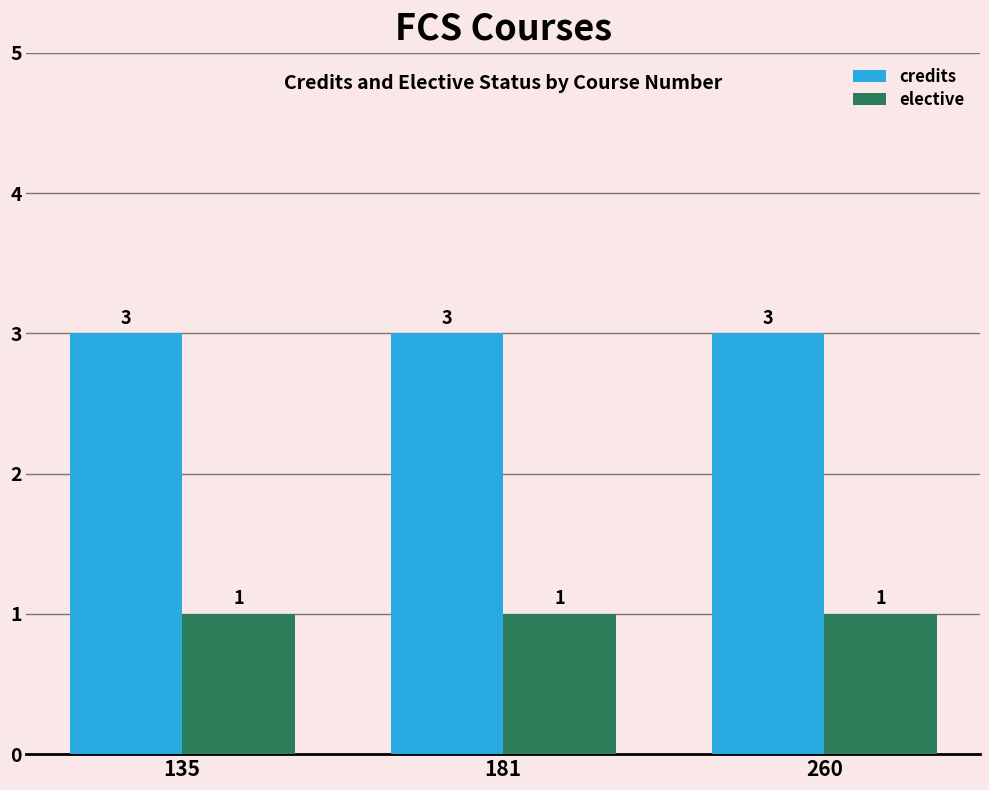

How many groups of bars are there?

3